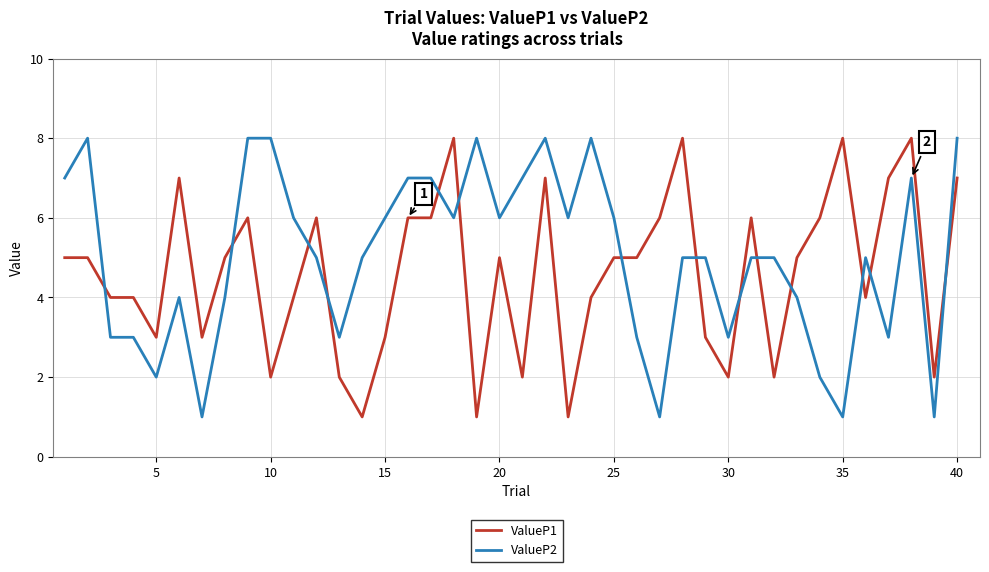

What is the greatest value displayed?

8